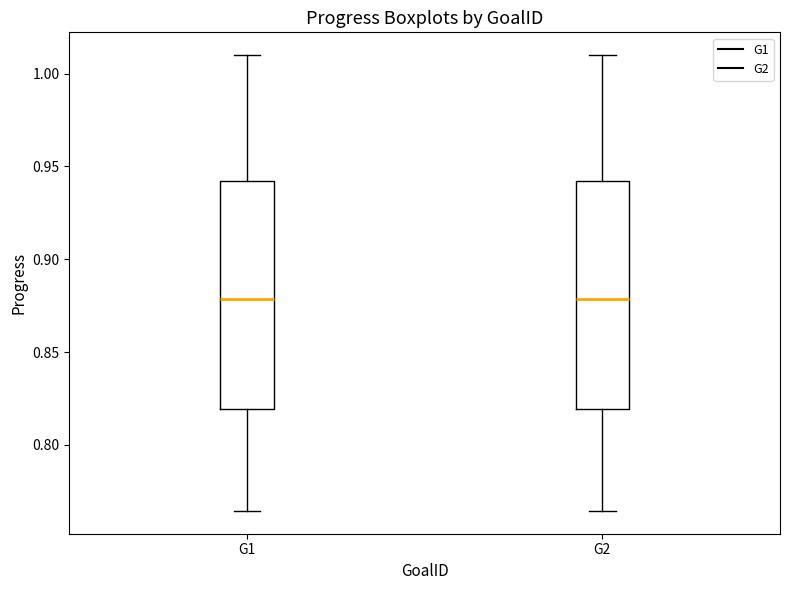

Reading left to right, read every box against the y-axis: the position of its median line, the range the box covers, and the ends of its whiskers. The values are not printed on the chart, so give them approximately, as read against the axis.

G1: median 0.880, box 0.820 to 0.940, whiskers 0.765 to 1.010
G2: median 0.880, box 0.820 to 0.940, whiskers 0.765 to 1.010